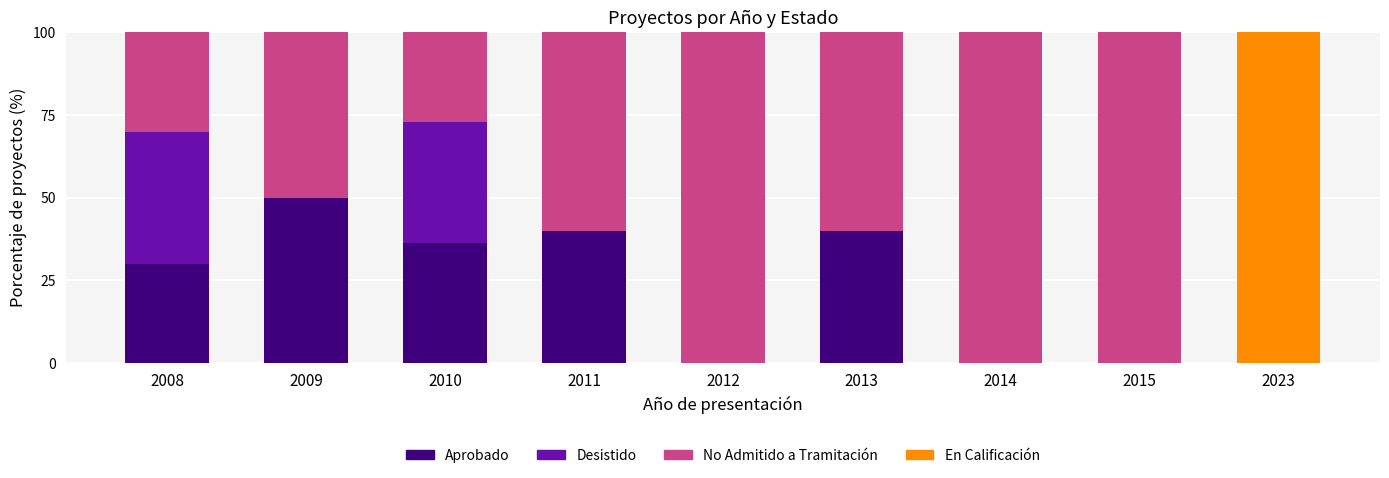

Is it true that Aprobado equals 0.0 at 2012?

True